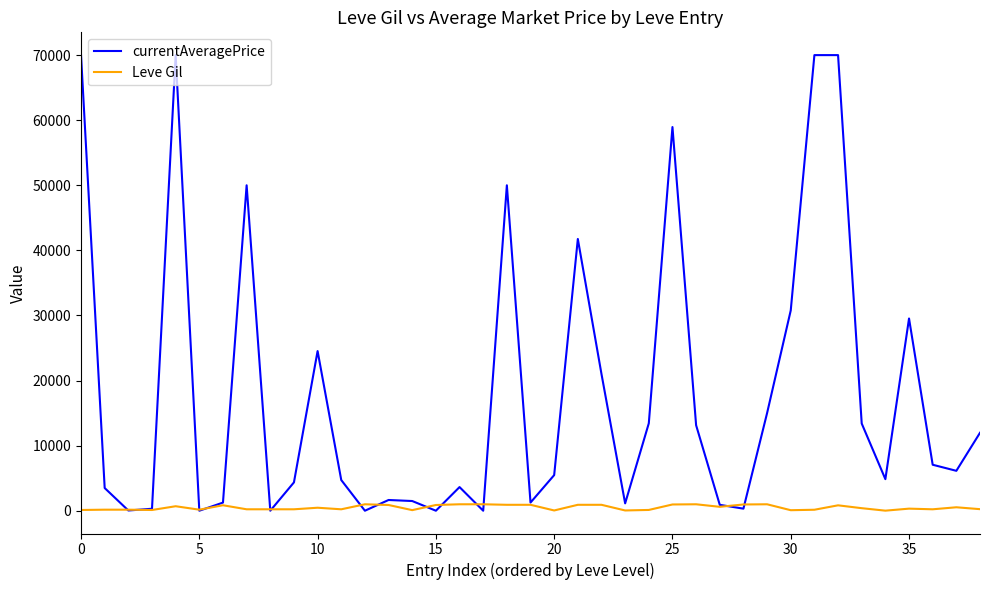

What is the difference between the second highest and minimum values in the Leve Gil series?

980